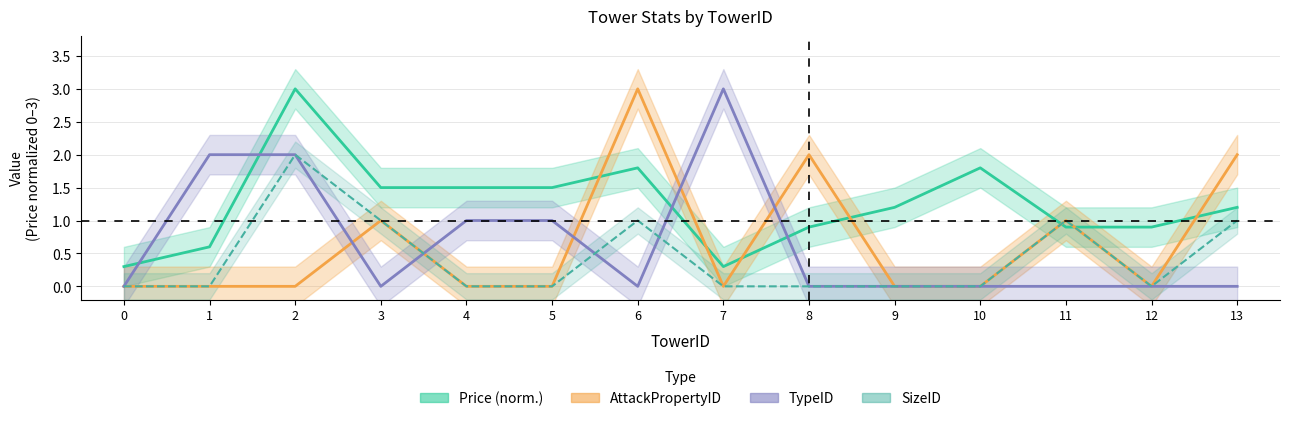

True or false: Price and SizeID cross at least once.

True